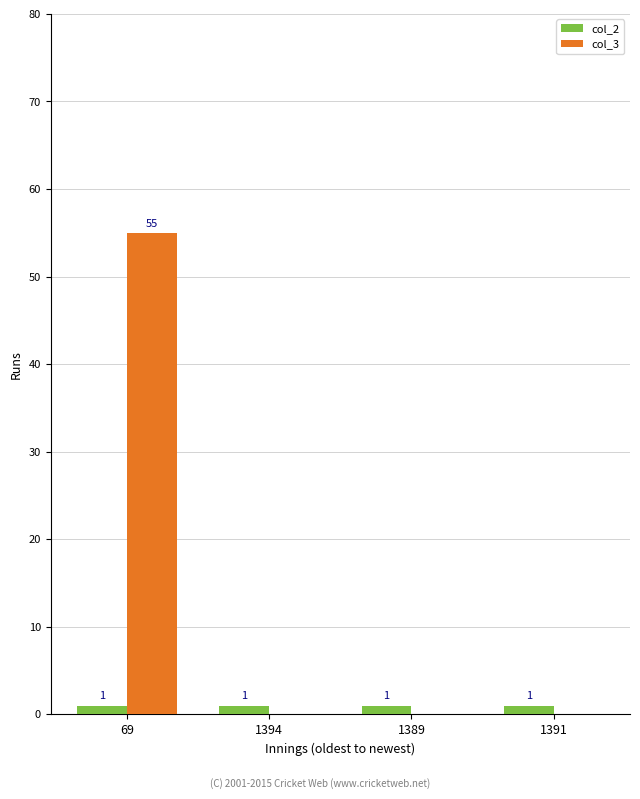

Reading left to right, transcribe all the data shown in this chart.

col_2: 69=1	1394=1	1389=1	1391=1
col_3: 69=55	1394=0	1389=0	1391=0